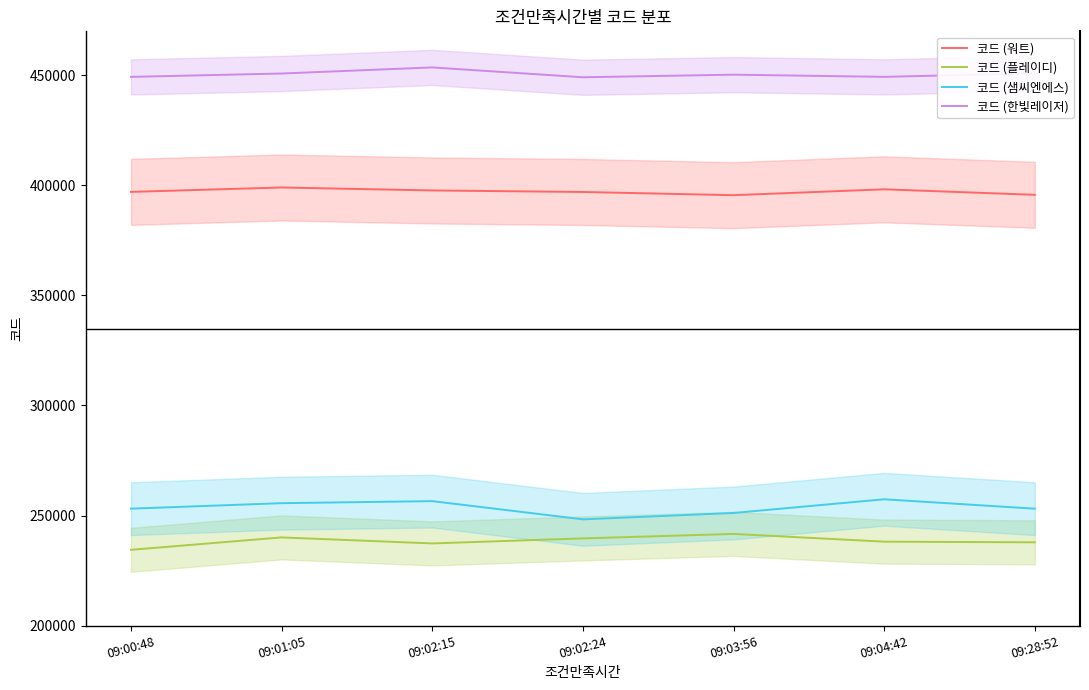

What is the total value across all series at 09:03:56?

1338669.1